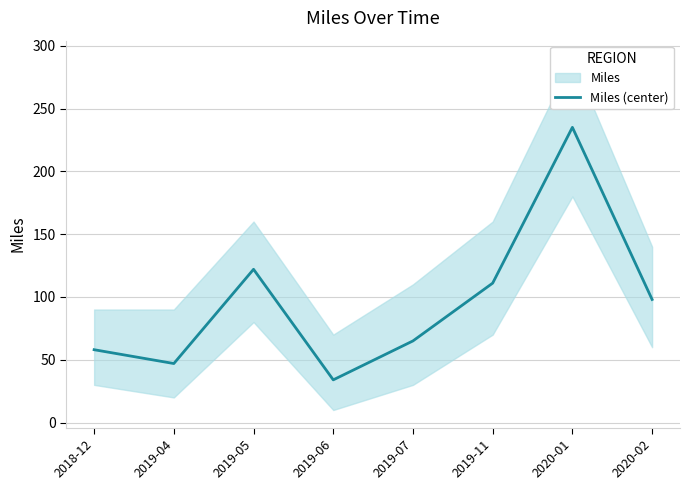

Rank the categories by value from highest to lowest.

2020-01, 2019-05, 2019-11, 2020-02, 2019-07, 2018-12, 2019-04, 2019-06